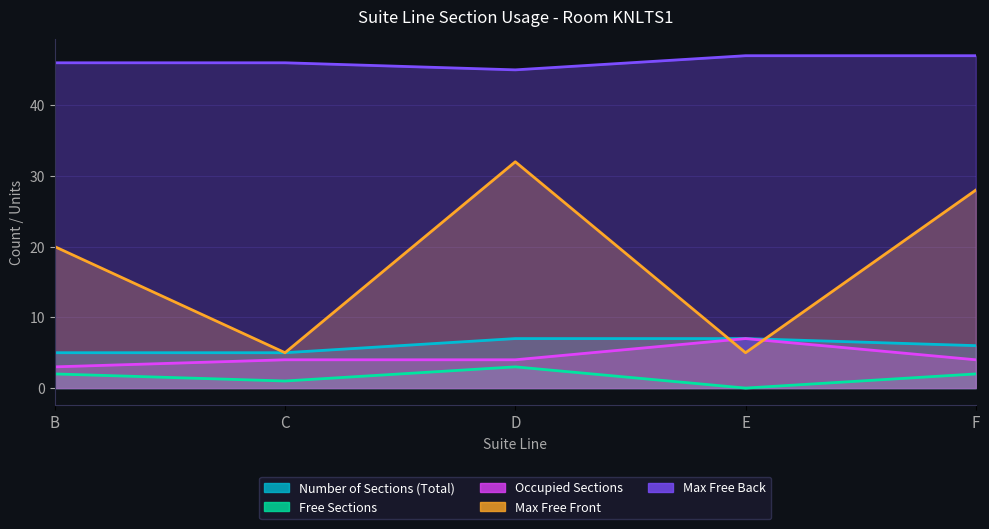

At which label does Max Free Front reach its peak?

D